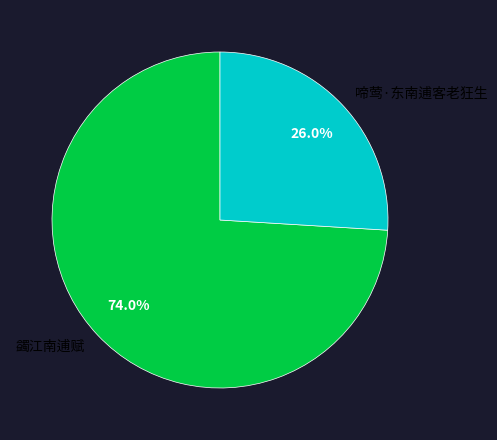

How much of the chart is everything except 蠲江南逋赋?

26.0%